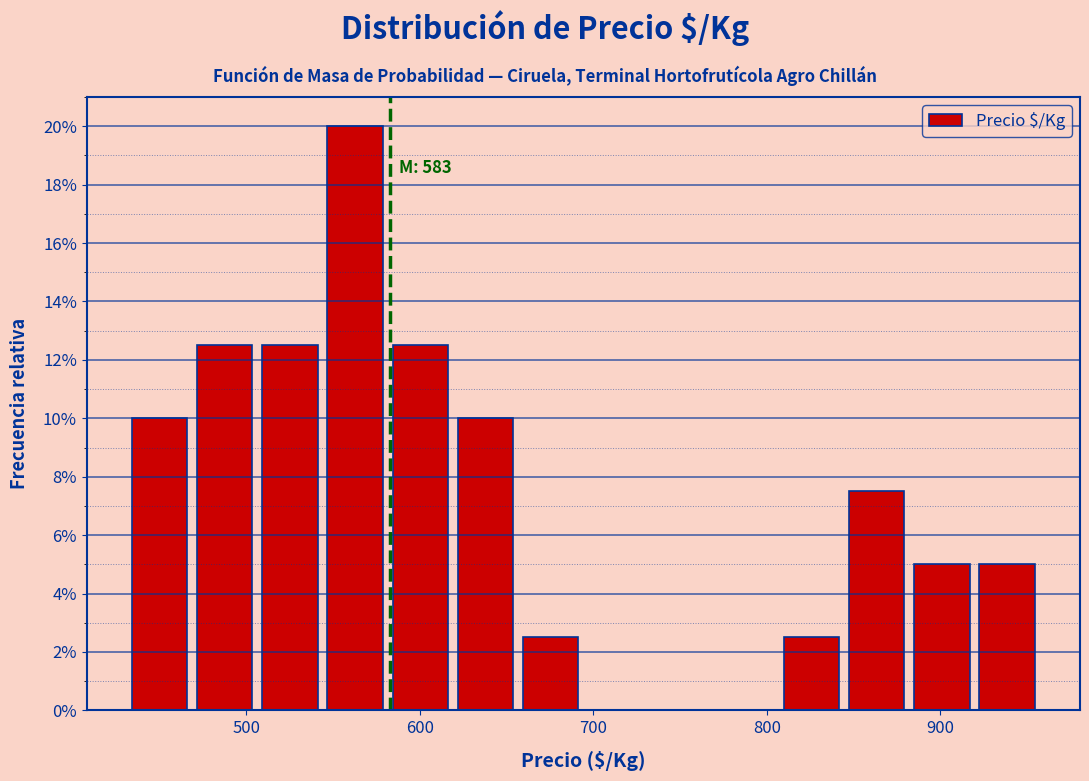

Read against the x-axis, roughly where is the centre of the tallest bar?

560